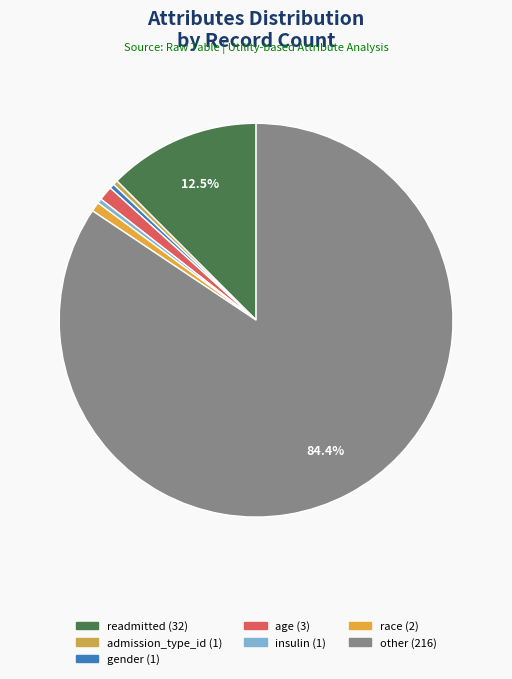

What percentage is the other slice, to the nearest percent?

84%